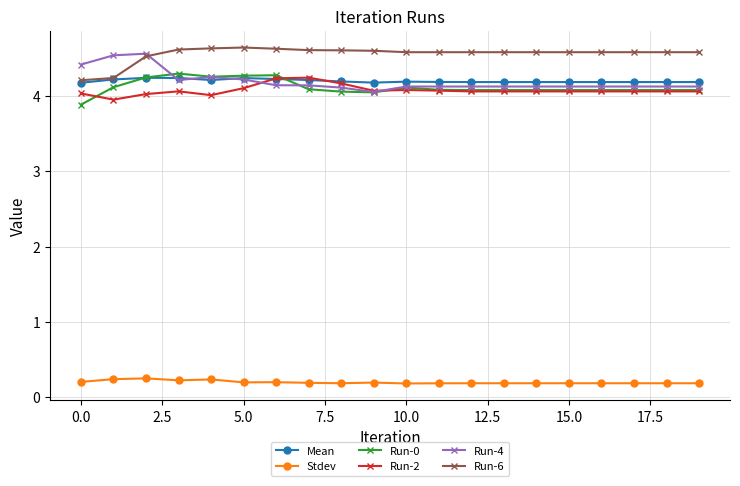

How many categories are shown in the chart?

20